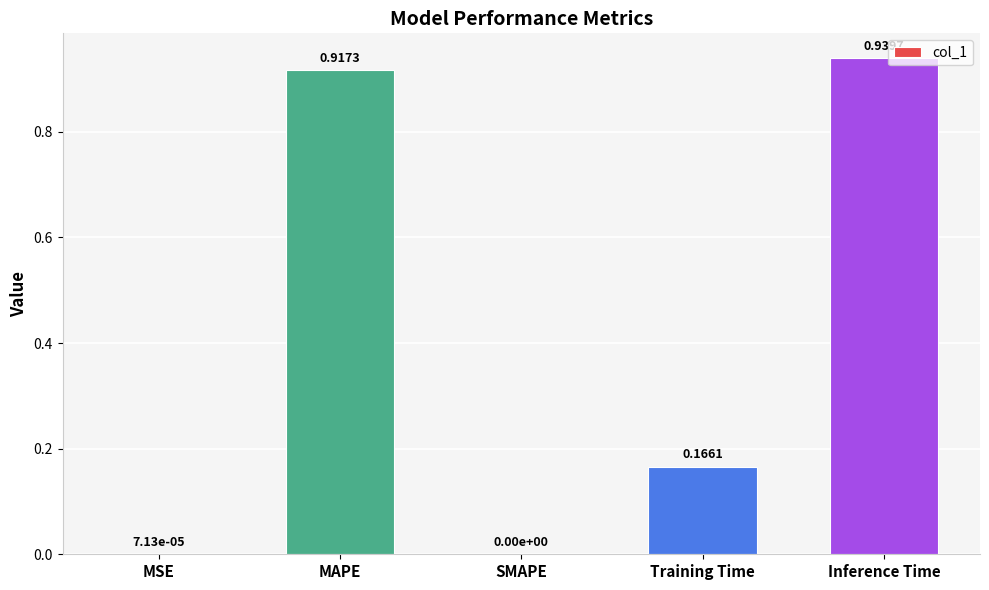

Which label corresponds to the largest value in the chart?

Inference Time